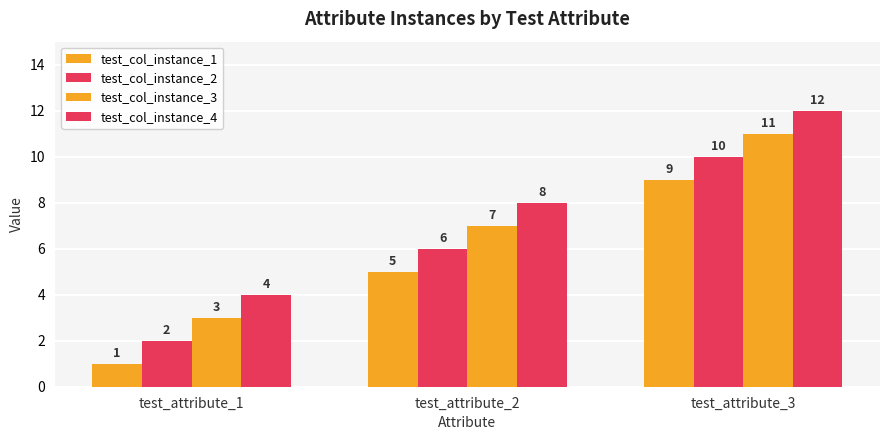

Reading right to left, what are all the values shown in this chart?

test_col_instance_1: test_attribute_3=9	test_attribute_2=5	test_attribute_1=1
test_col_instance_2: test_attribute_3=10	test_attribute_2=6	test_attribute_1=2
test_col_instance_3: test_attribute_3=11	test_attribute_2=7	test_attribute_1=3
test_col_instance_4: test_attribute_3=12	test_attribute_2=8	test_attribute_1=4